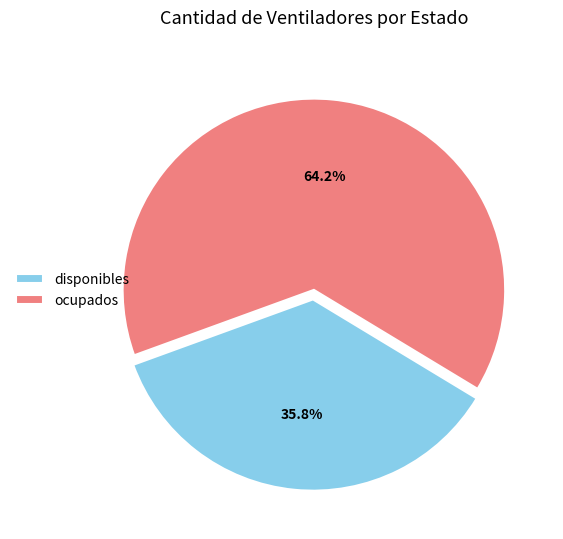

Does ocupados represent more than half of the total?

Yes